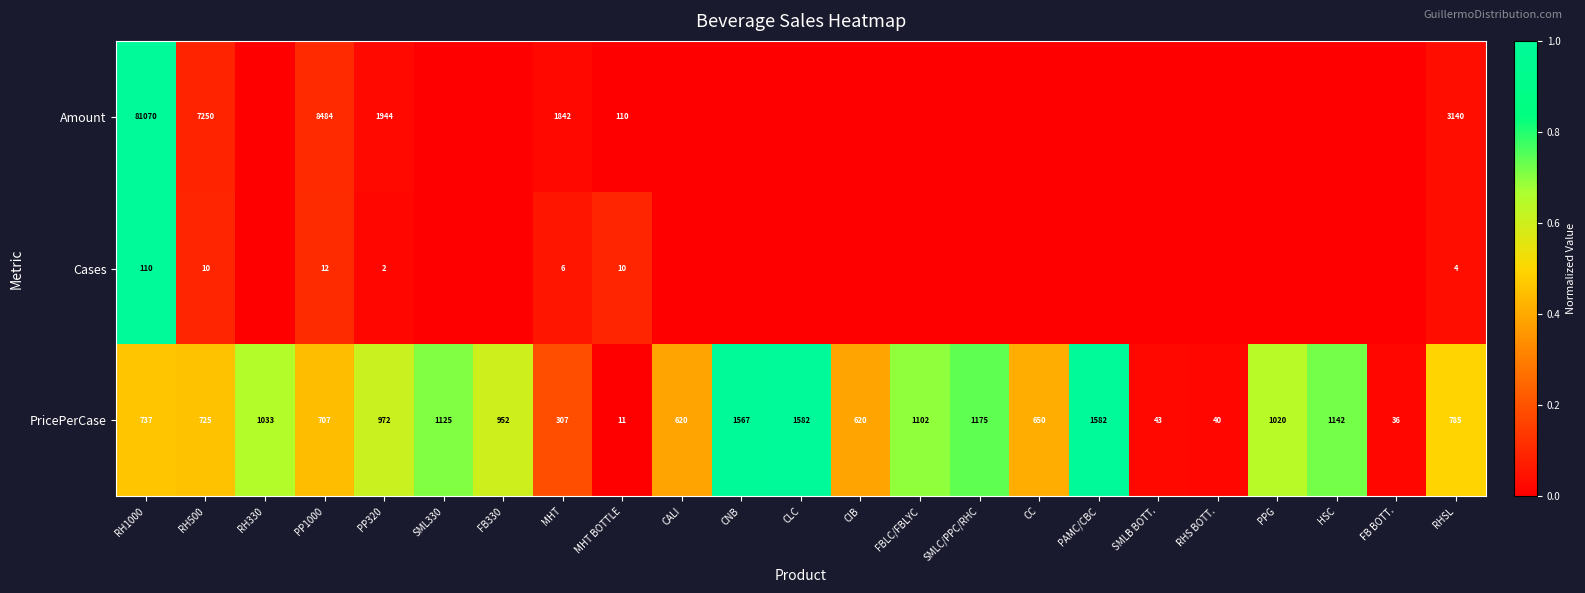

The value of PricePerCase at PP1000 is 0.6. True or false?

False